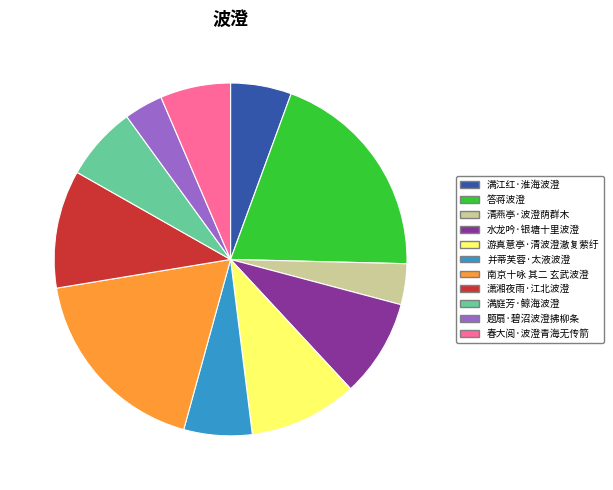

Is 答蒋波澄 the majority of the pie?

No